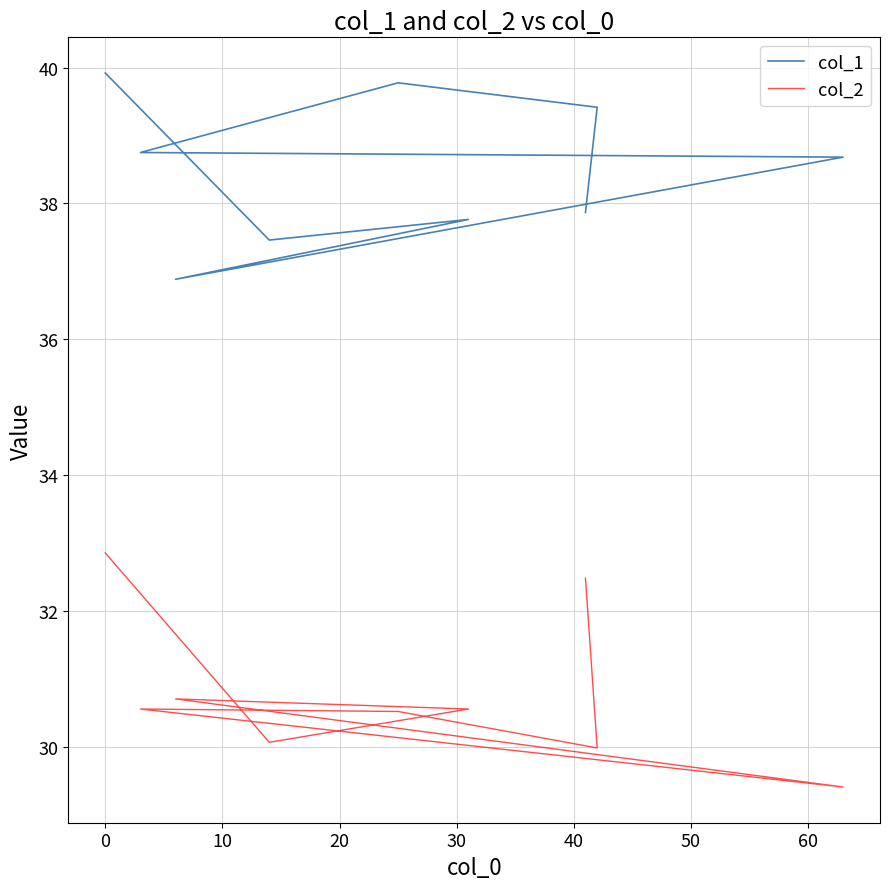

Between −10 and 40, which series saw the biggest shift?

col_2